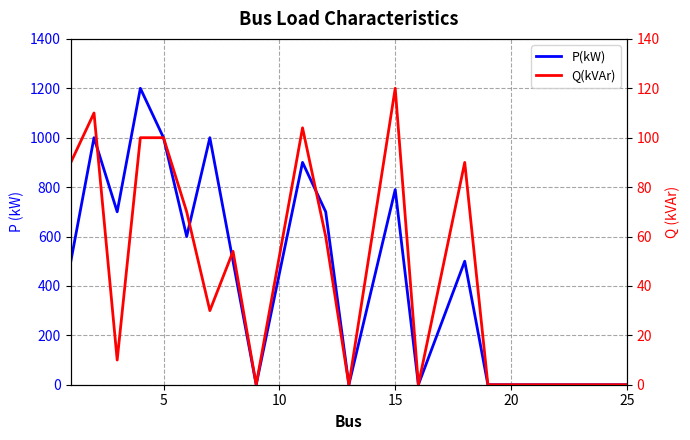

What are all the series names shown in the legend?

P(kW), Q(kVAr)